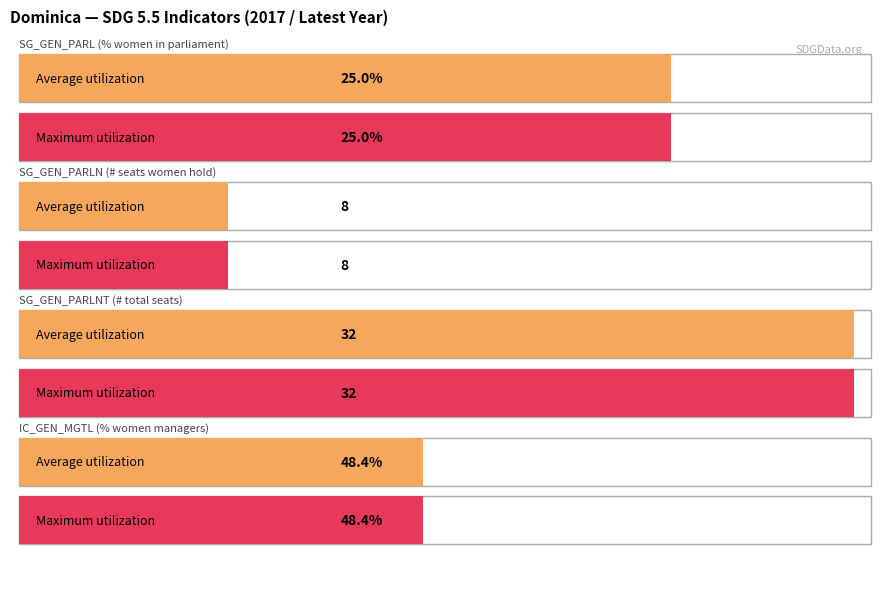

What is the sum of all SG_GEN_PARL values?

50.0